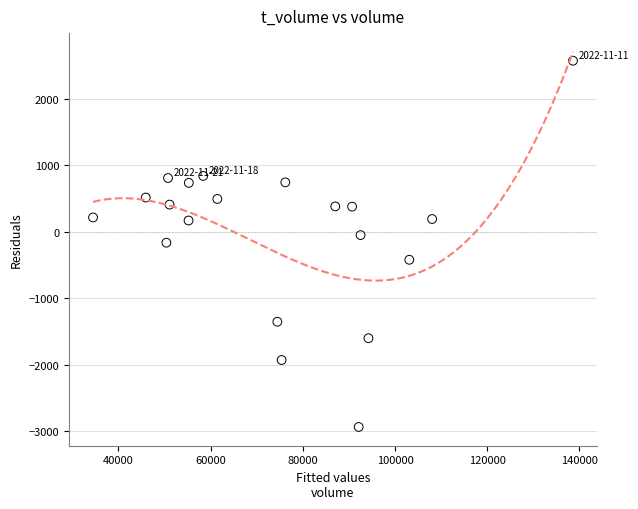

What is the range of Y values (max minus min)?

5514.8